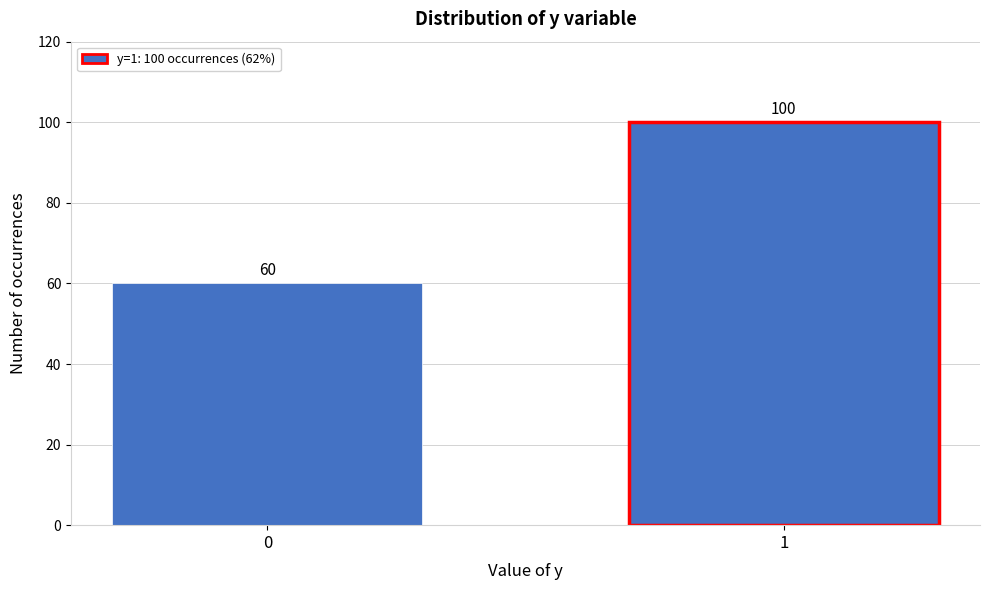

Reading right to left, transcribe all the data shown in this chart.

1=100	0=60